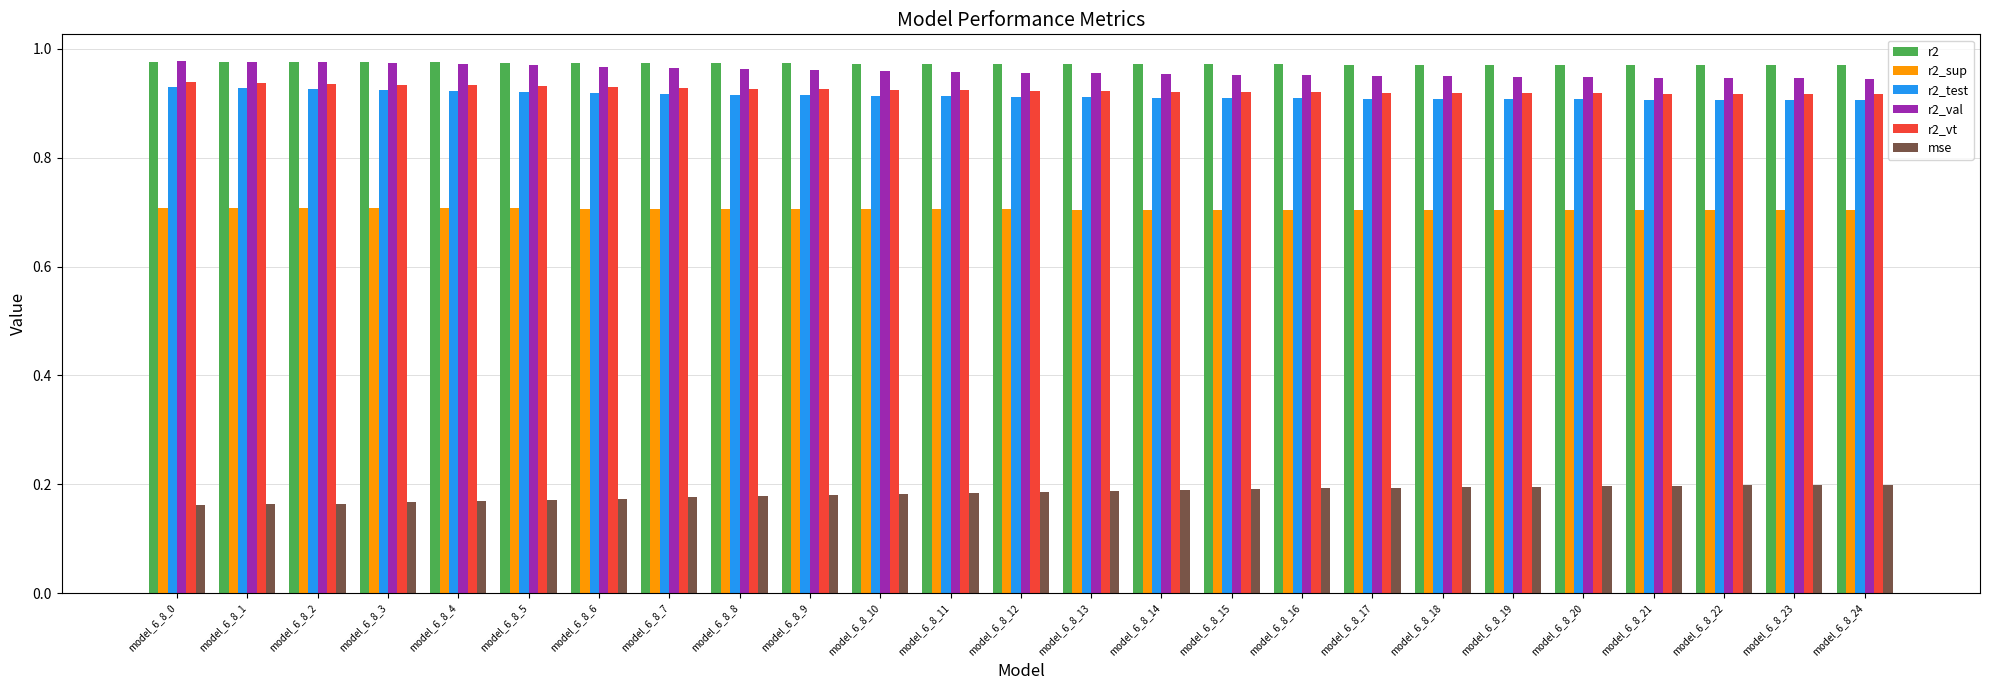

True or false: r2 has a value of 1.3 at model_6_8_2.

False